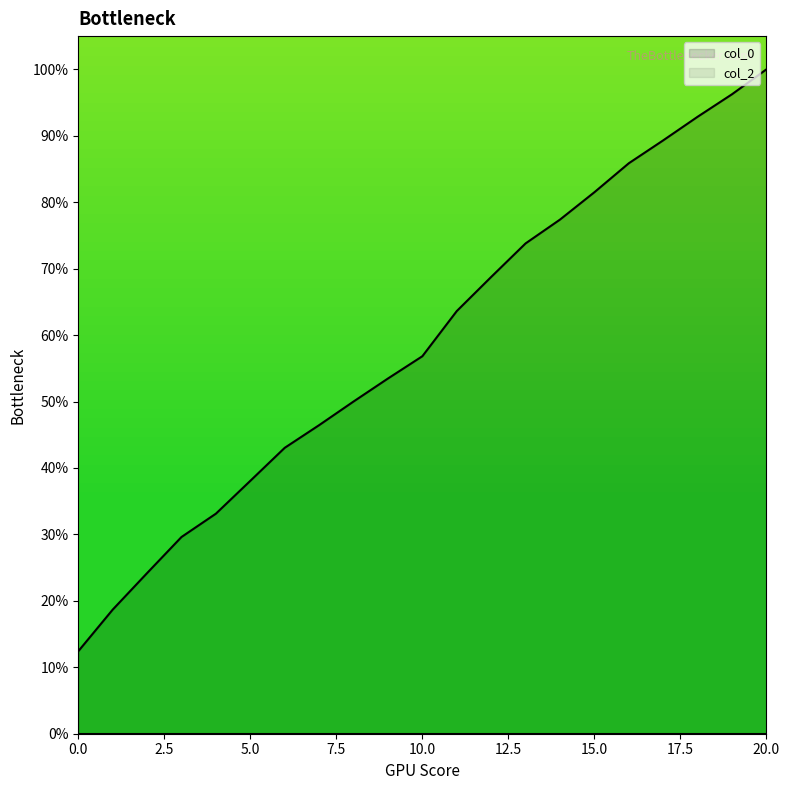

Does the chart have visible grid lines?

No